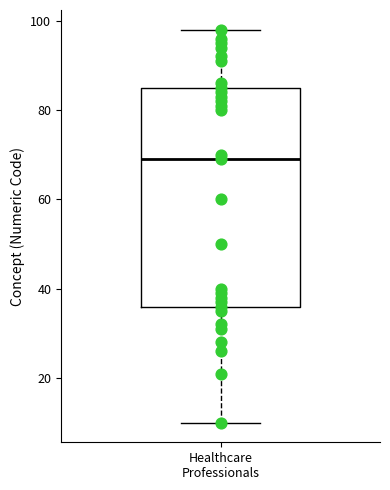

Where does the lower whisker of the box for Healthcare Professionals end on the y-axis? The values are not printed on the chart, so give them approximately, as read against the axis.

10